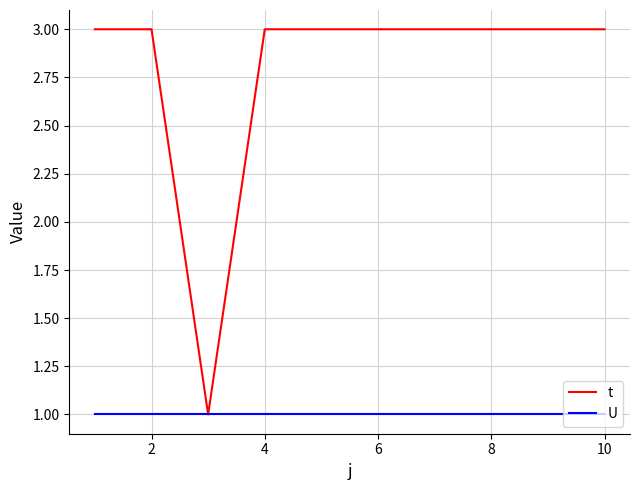

What are all the series names shown in the legend?

t, U